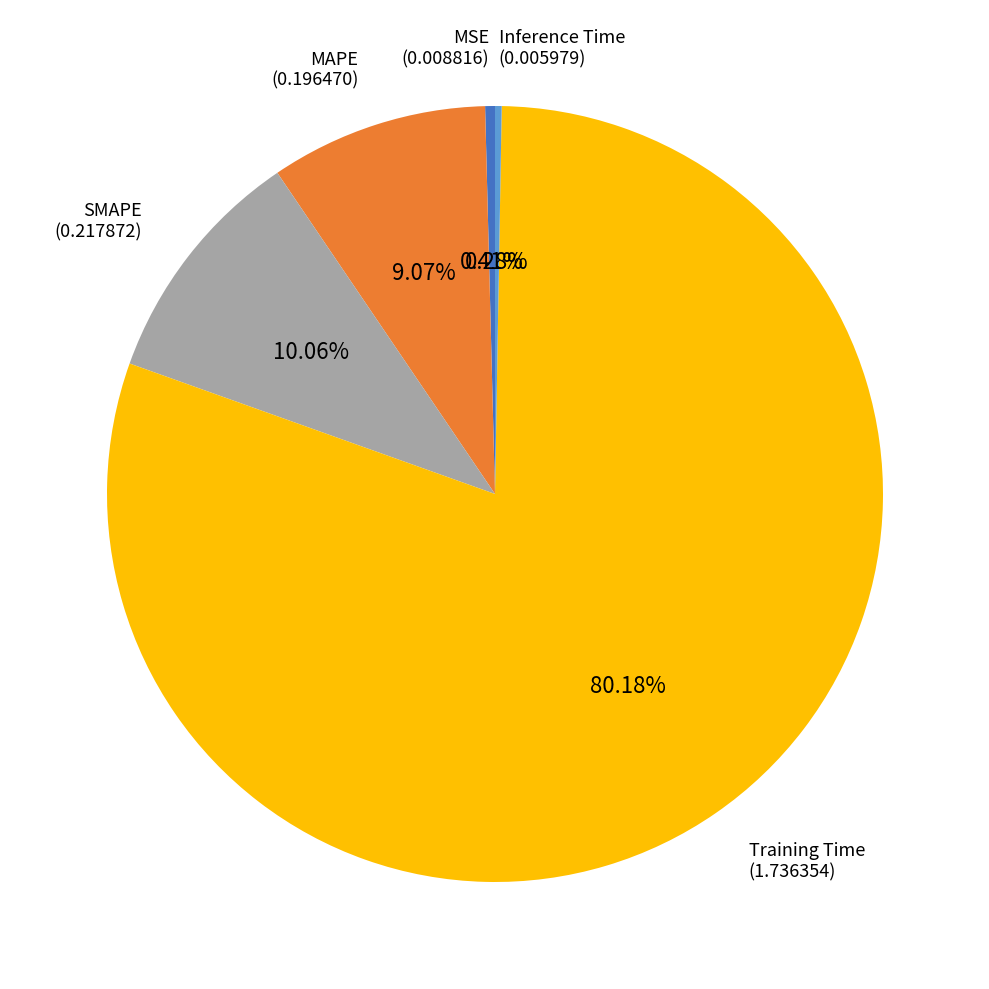

To the nearest percent, what is the average slice percentage?

20%